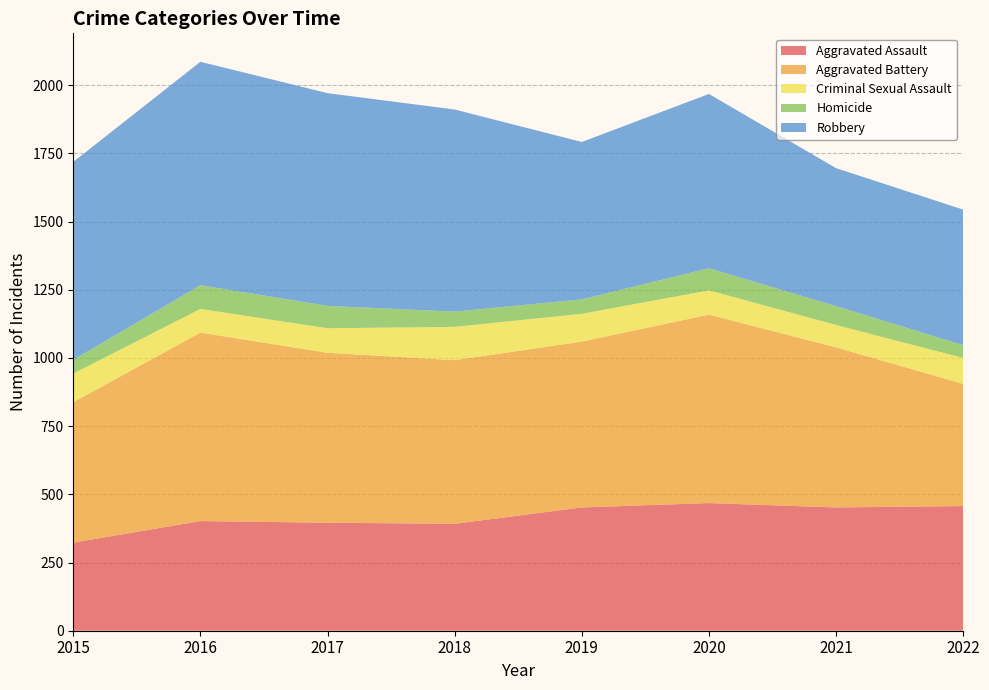

Reading left to right, what are all the values shown in this chart?

Aggravated Assault: 323	402	396	392	452	468	452	457
Aggravated Battery: 515	691	623	600	608	691	587	448
Criminal Sexual Assault: 105	87	90	122	102	89	82	95
Homicide: 50	87	82	56	53	81	69	47
Robbery: 726	819	780	741	577	639	506	497